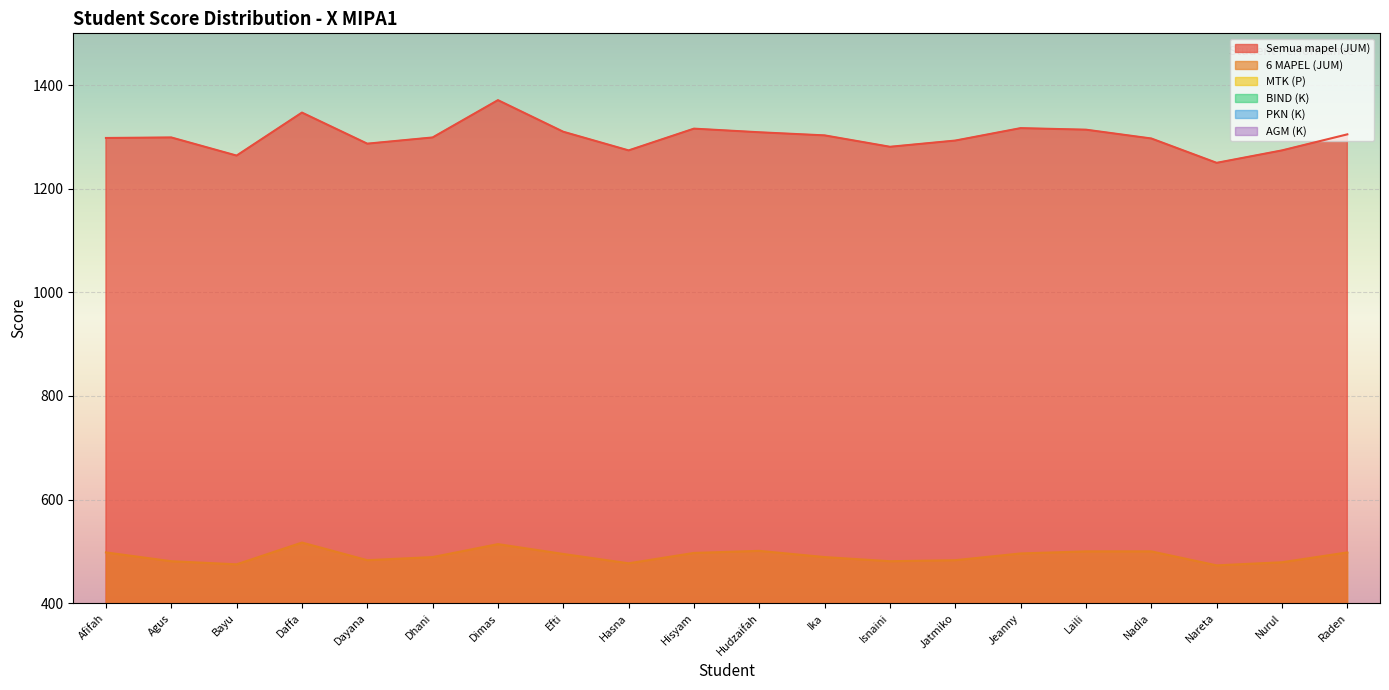

The Semua mapel (JUM) series shows 1314 at Laili. True or false?

True